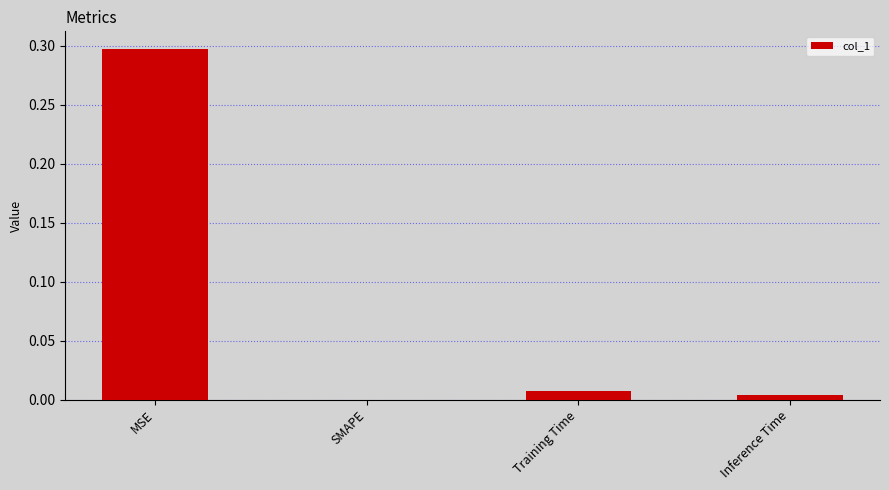

At which category does the chart reach its peak across all series?

MSE